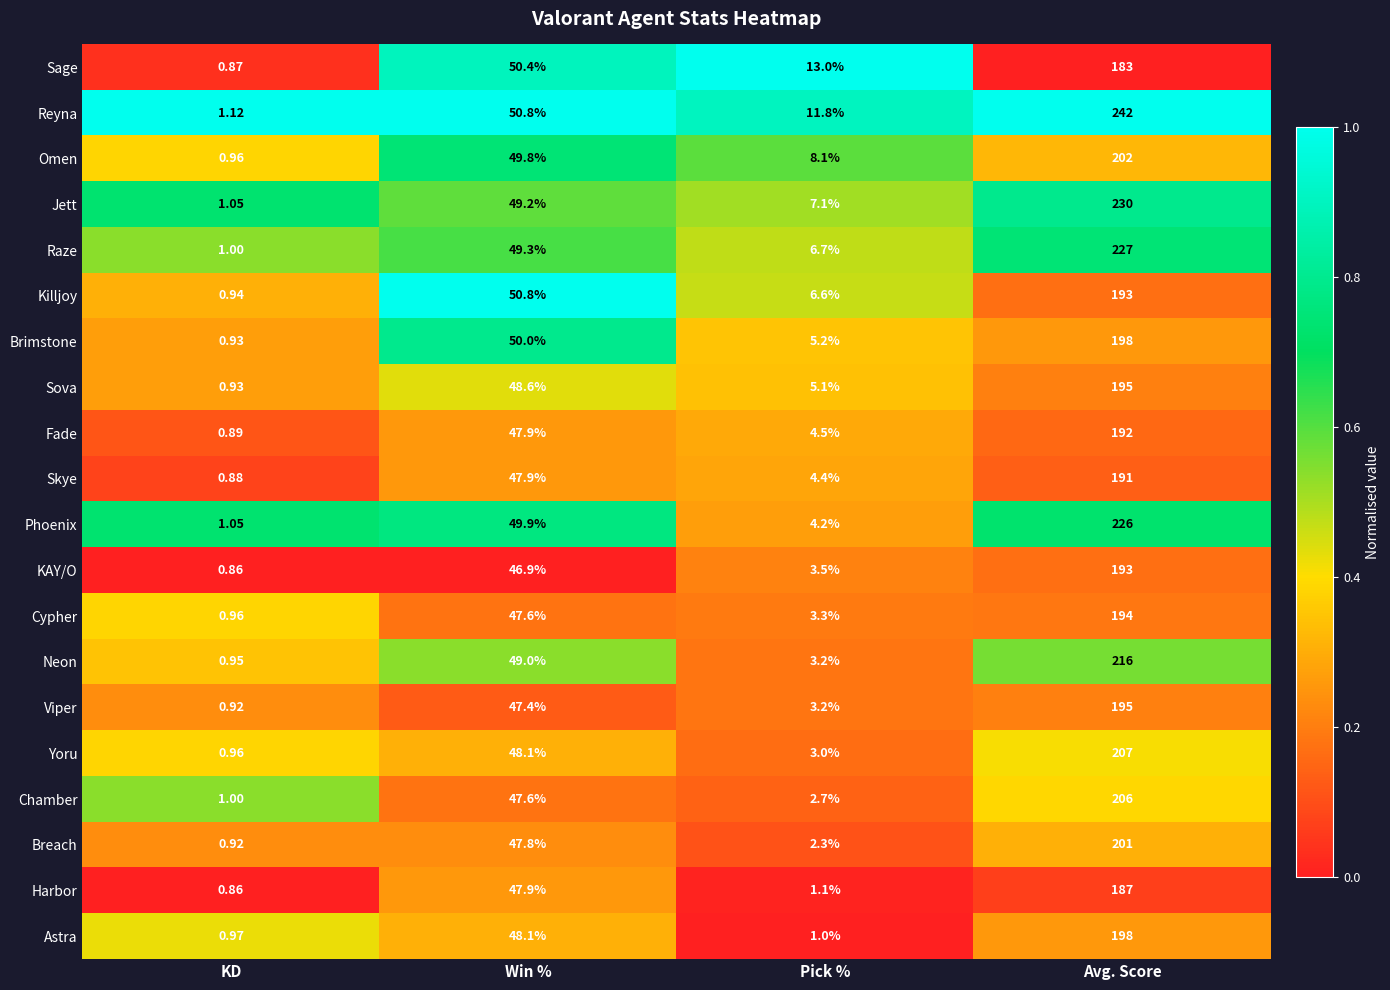

Which category has the lowest value in the Killjoy series?

KD